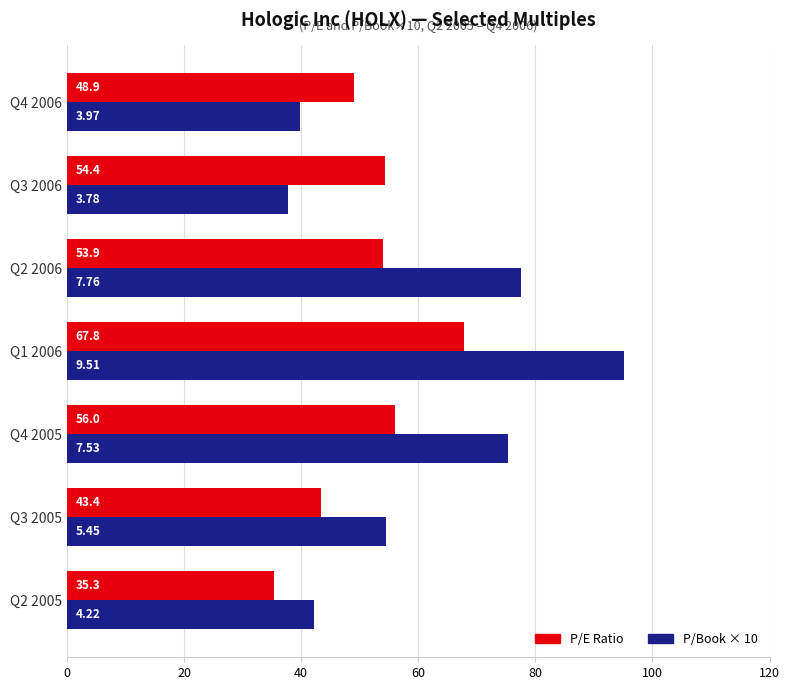

What is the difference between the P/Book × 10 values at Q3 2005 and Q2 2005?

12.3